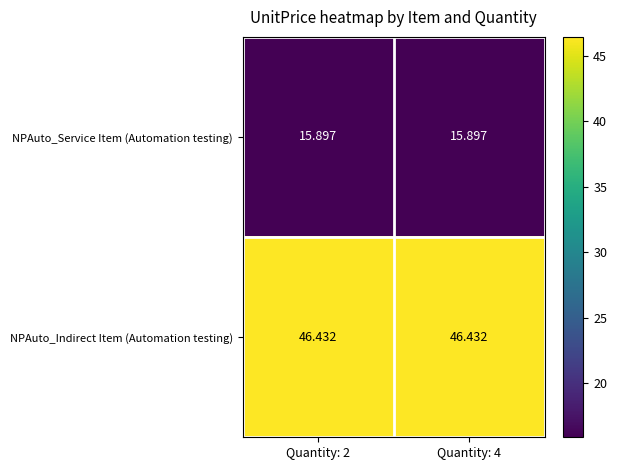

Which series has the largest total across all categories?

NPAuto_Indirect Item (Automation testing)